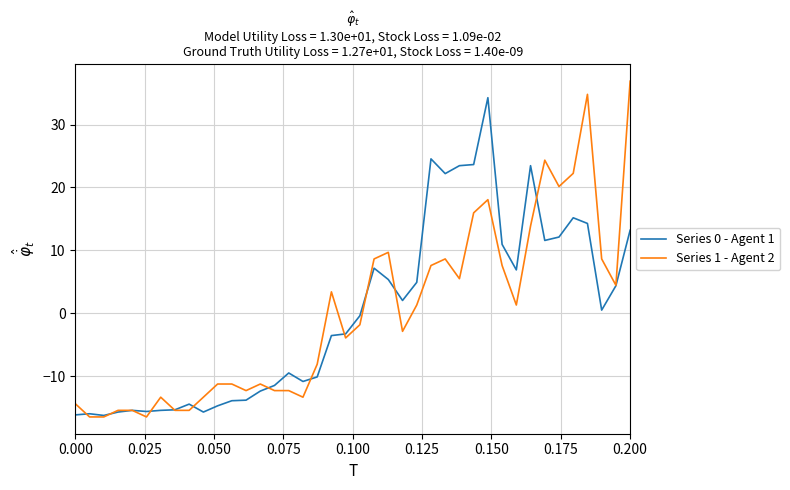

How many times do Series 1 - Agent 2 and Series 0 - Agent 1 cross each other?

12